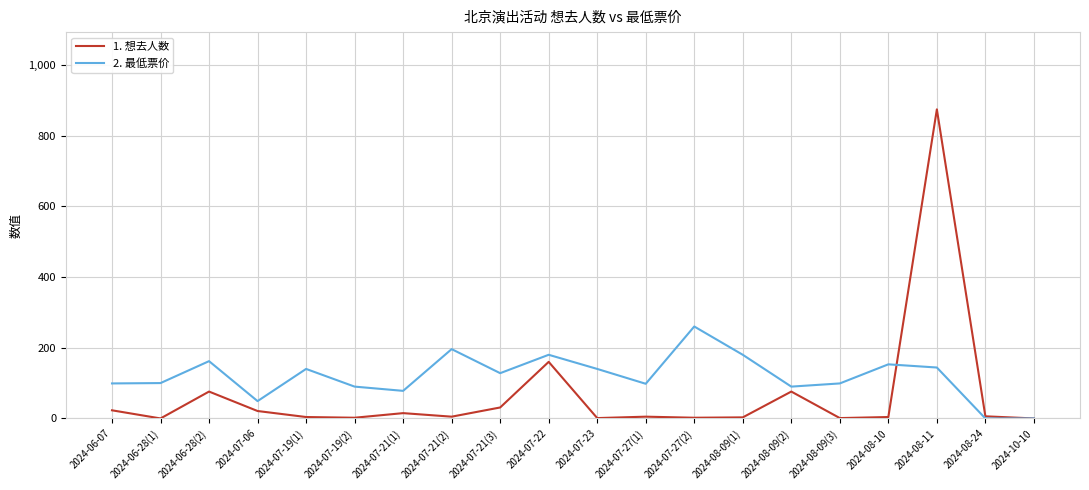

What is the greatest value displayed?

874